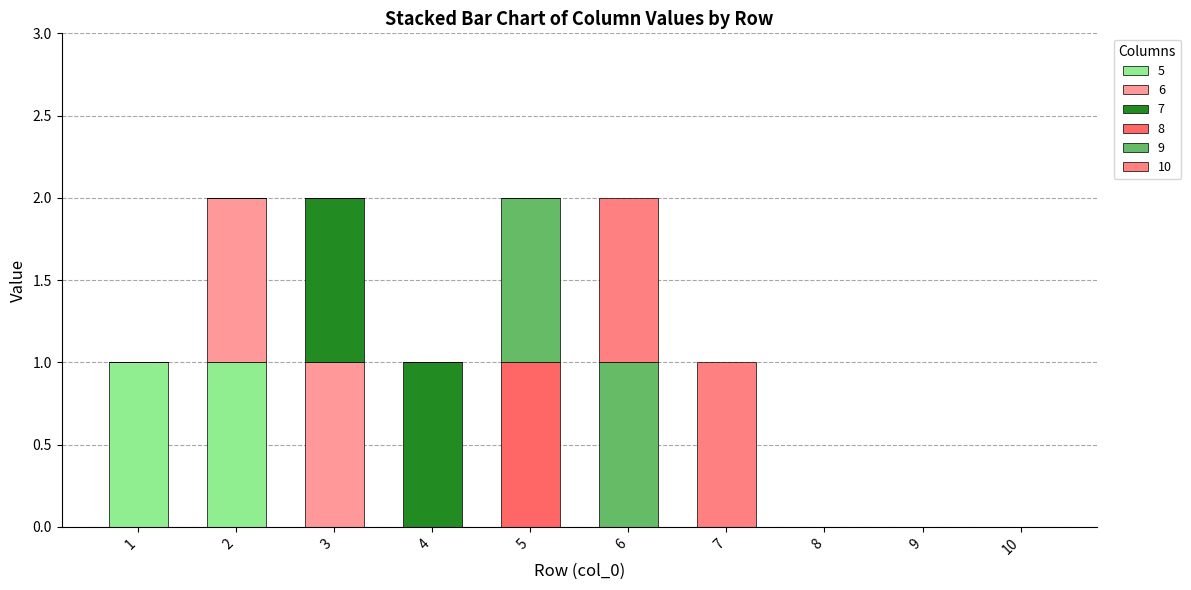

Which series has the largest range (max minus min)?

5